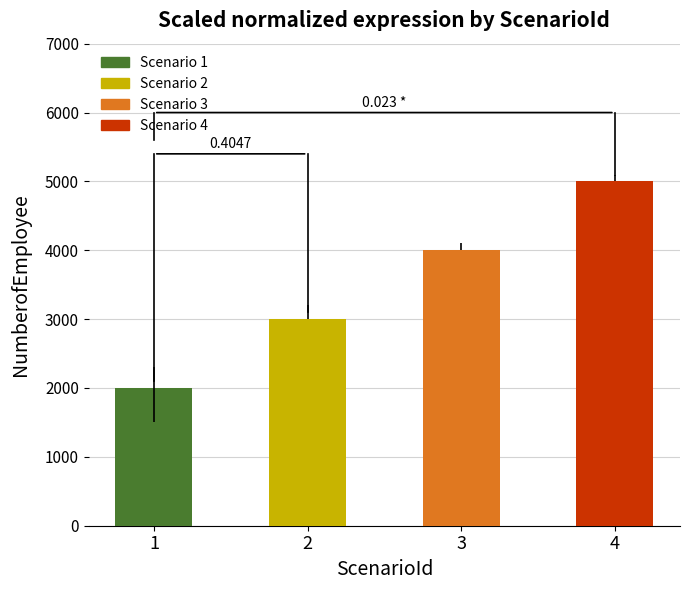

Where is the data nearest to the value 3500?

2